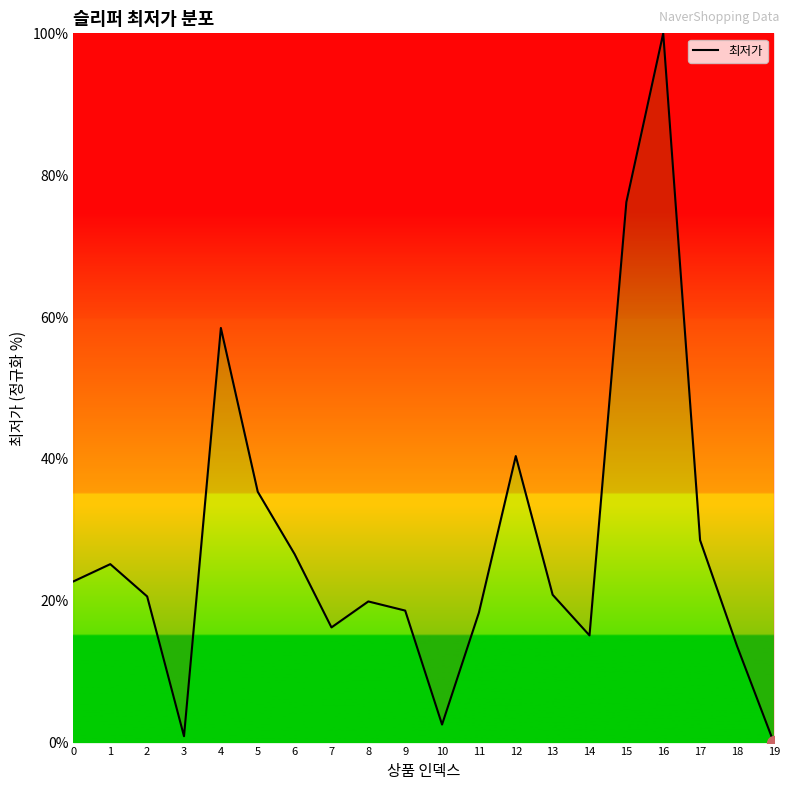

What is the change in value from 9 to 16?

+81.4